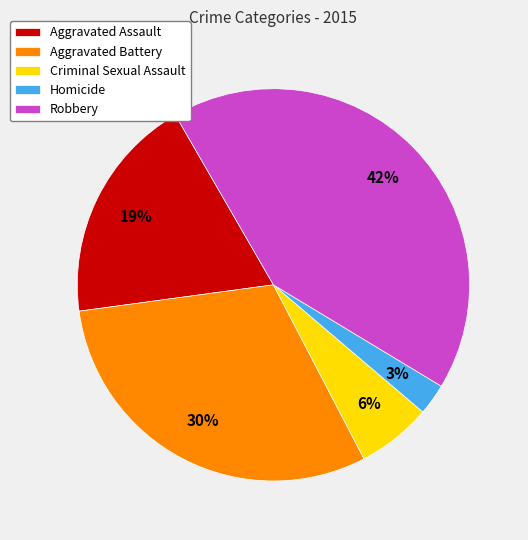

To the nearest percent, what is the average slice percentage?

20%